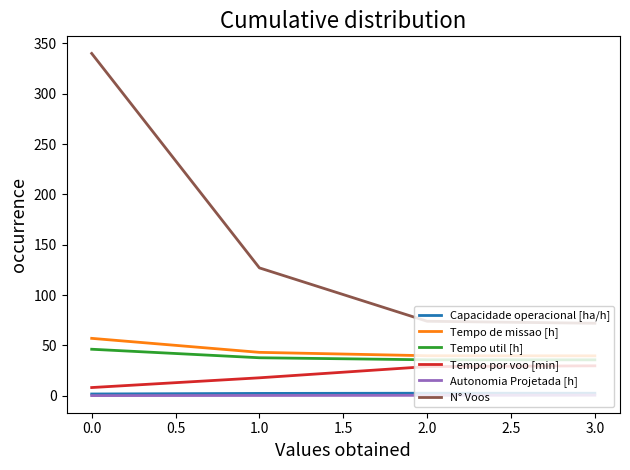

What is the sum of all Autonomia Projetada [h] values?

1.4